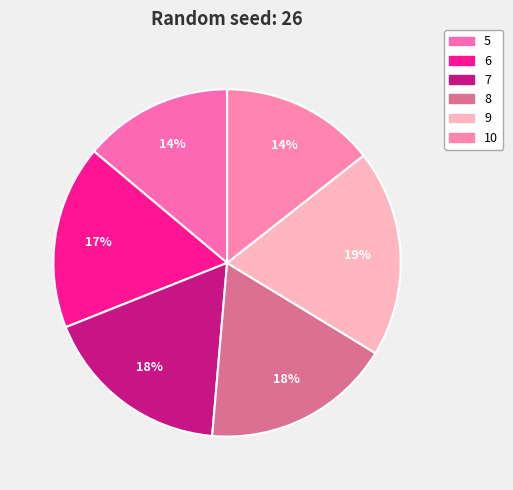

Combined, do 10 and 9 account for over 50%?

No